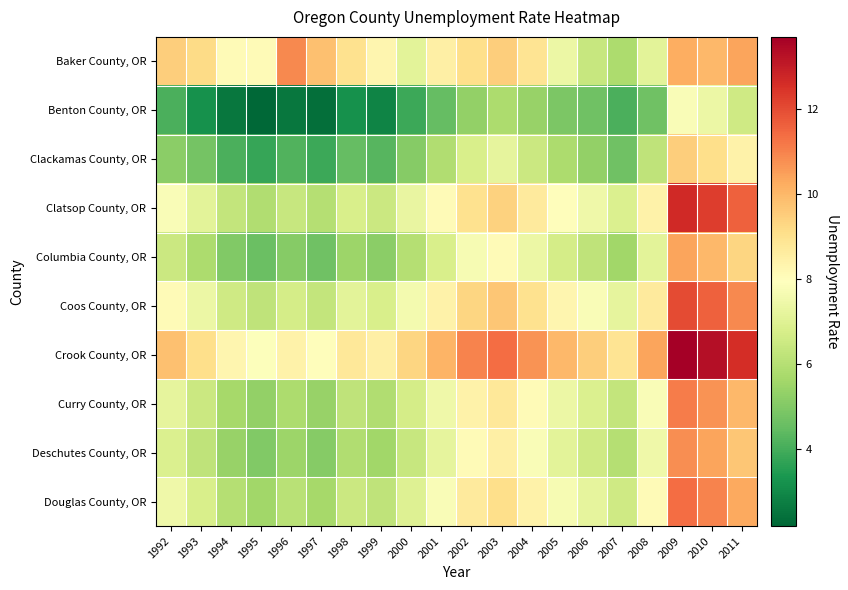

Which label corresponds to the largest value in the chart?

2009